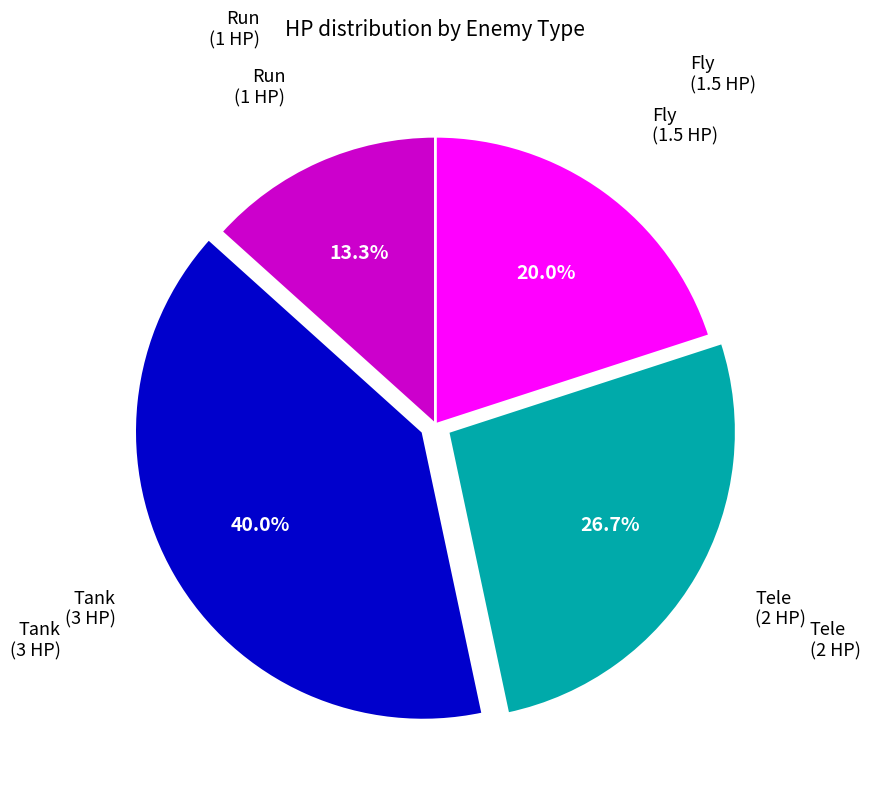

Does any single category account for the majority?

No